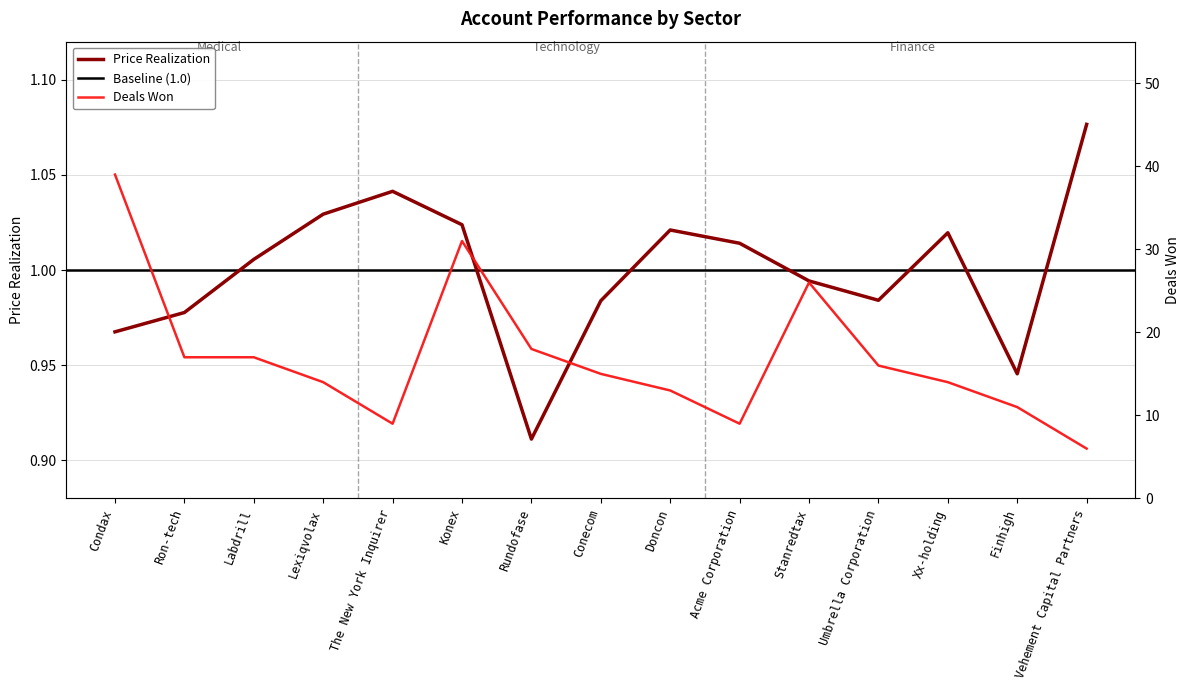

What is the sum of all Price Realization values?

15.0